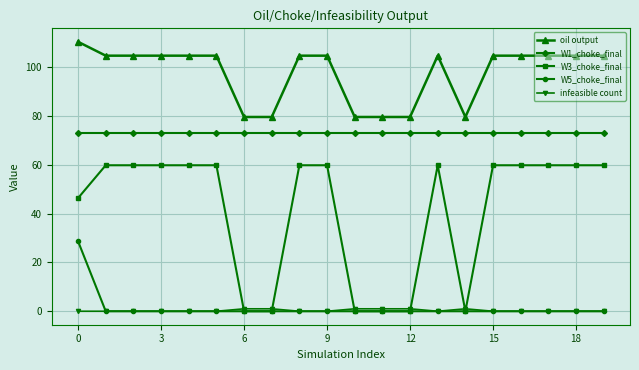

Which series has the widest spread of values?

W3_choke_final